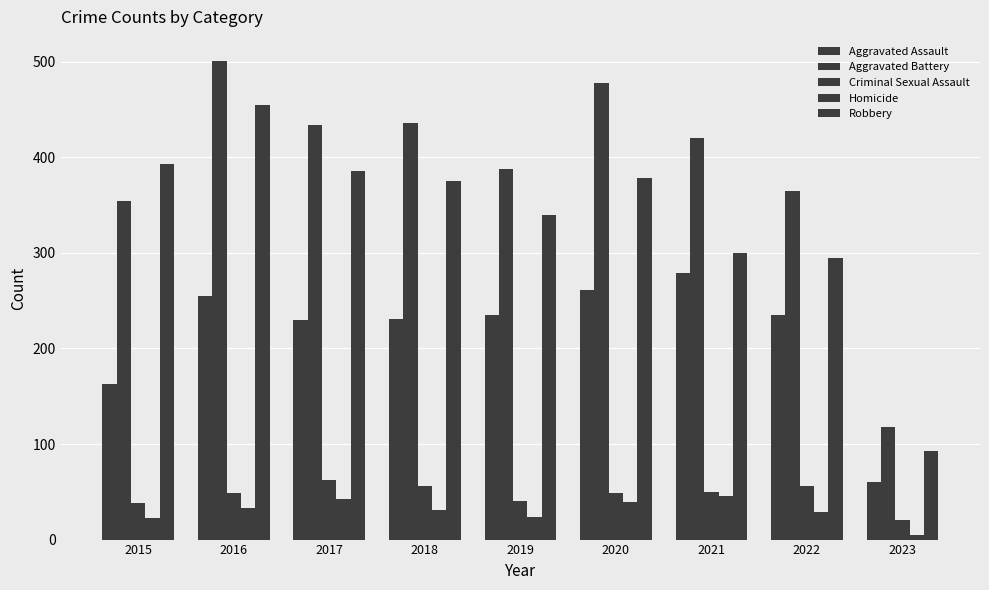

Is it true that Homicide equals 24 at 2019?

True